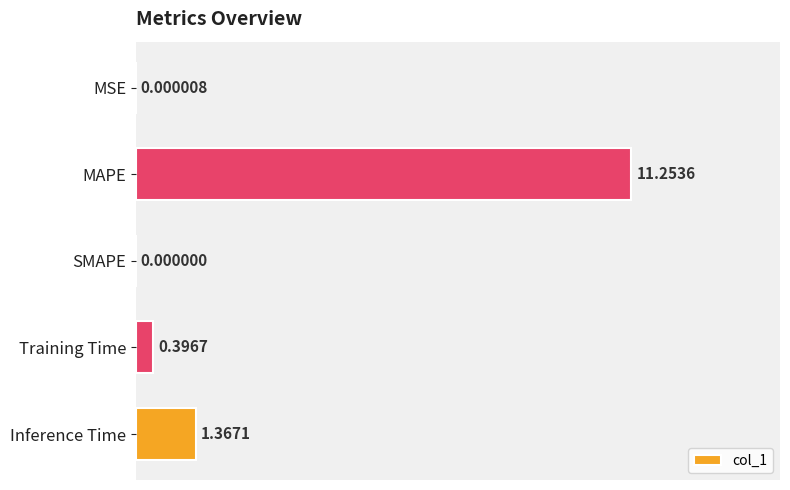

Which category has the highest value across all series?

MAPE